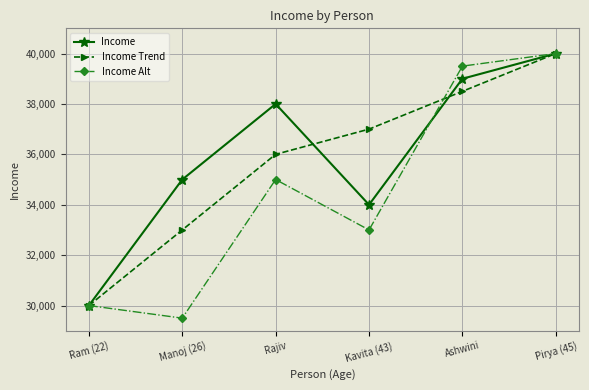

Where is Income Trend nearest to the value 35000?

Rajiv